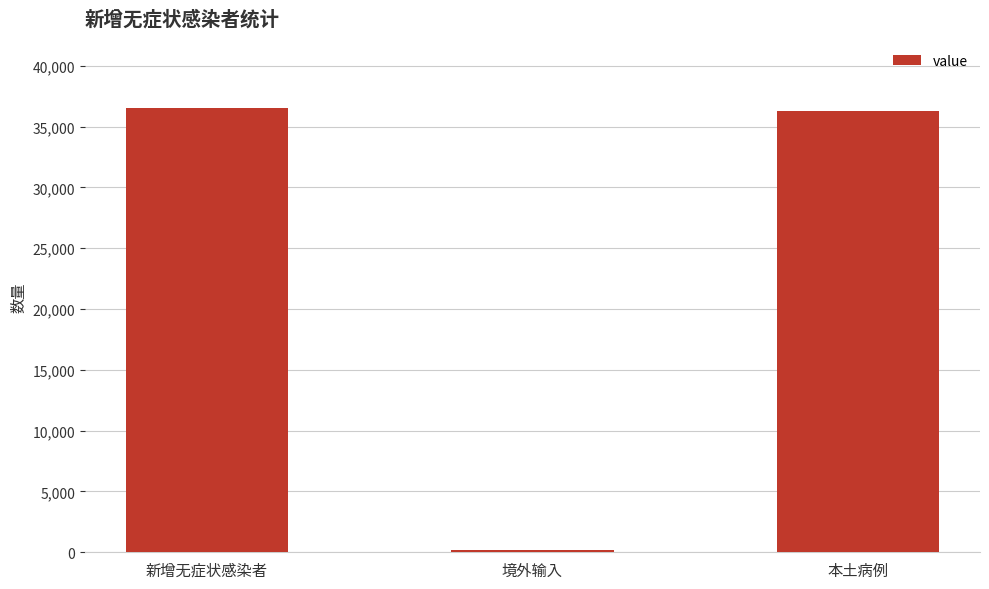

What is the value of the 2nd bar from the left?

221